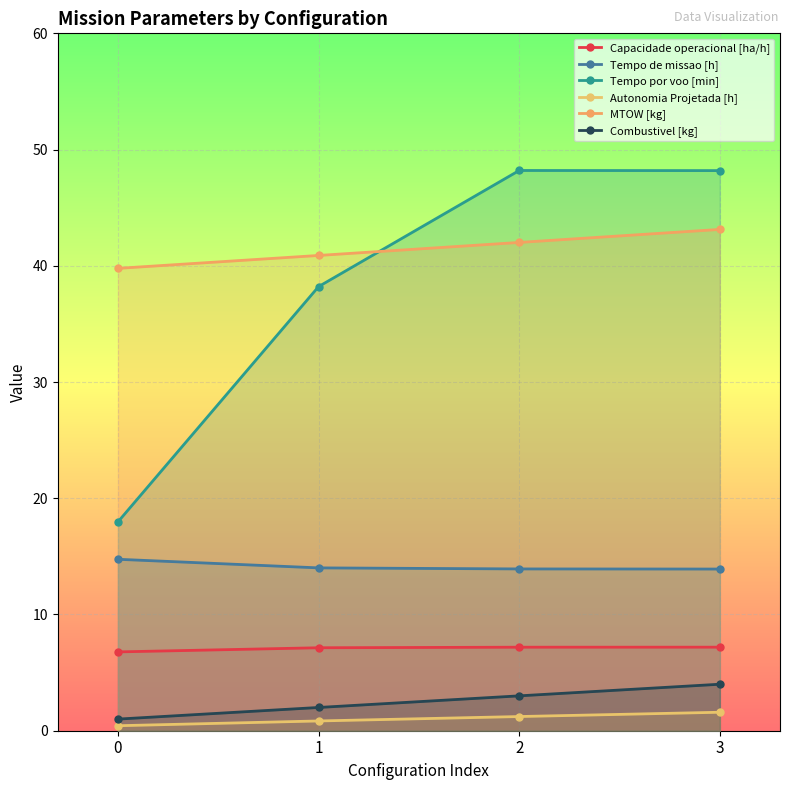

How many lines are shown in the chart?

6